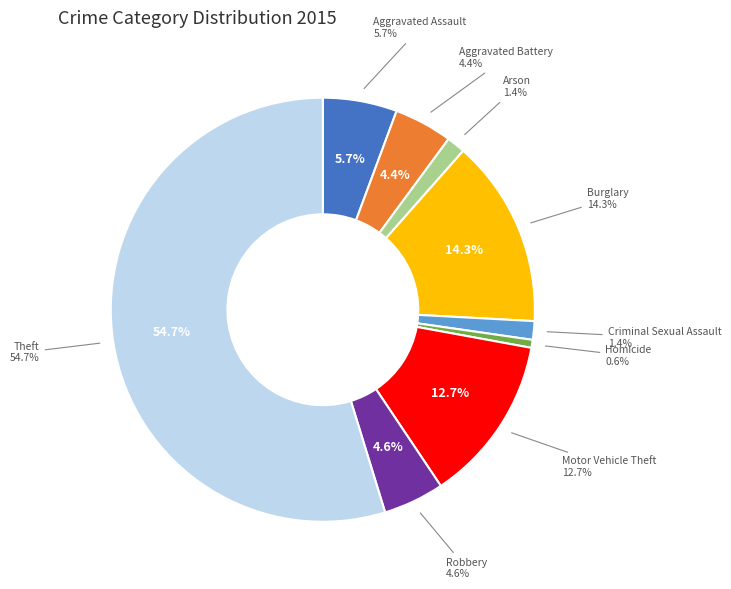

Which slice is the smallest?

Homicide